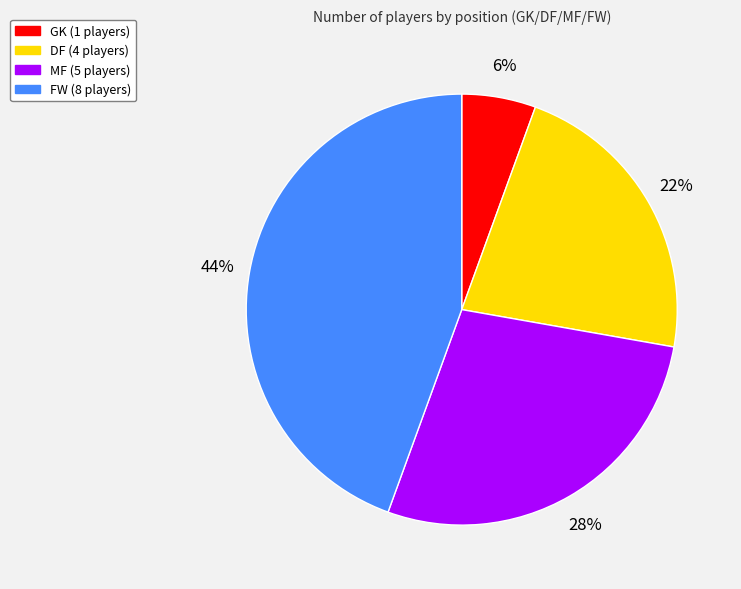

Is there a majority slice in this chart?

No